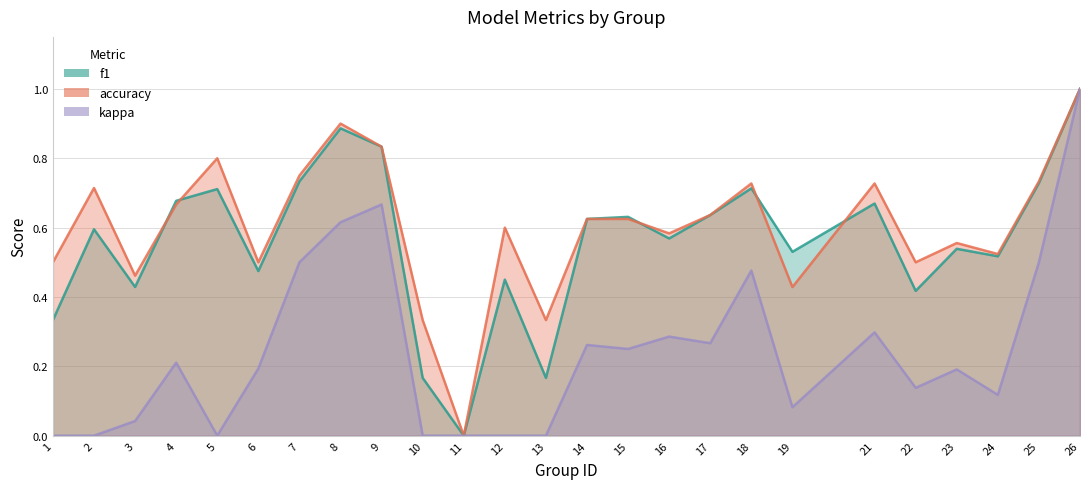

Reading left to right, list all the values displayed in this chart.

f1: 1=0.3	2=0.6	3=0.4	4=0.7	5=0.7	6=0.5	7=0.7	8=0.9	9=0.8	10=0.2	11=0.0	12=0.5	13=0.2	14=0.6	15=0.6	16=0.6	17=0.6	18=0.7	19=0.5	21=0.7	22=0.4	23=0.5	24=0.5	25=0.7	26=1.0
accuracy: 1=0.5	2=0.7	3=0.5	4=0.7	5=0.8	6=0.5	7=0.8	8=0.9	9=0.8	10=0.3	11=0.0	12=0.6	13=0.3	14=0.6	15=0.6	16=0.6	17=0.6	18=0.7	19=0.4	21=0.7	22=0.5	23=0.6	24=0.5	25=0.7	26=1.0
kappa: 1=0.0	2=0.0	3=0.0	4=0.2	5=0.0	6=0.2	7=0.5	8=0.6	9=0.7	10=0.0	11=0.0	12=0.0	13=0.0	14=0.3	15=0.2	16=0.3	17=0.3	18=0.5	19=0.1	21=0.3	22=0.1	23=0.2	24=0.1	25=0.5	26=1.0